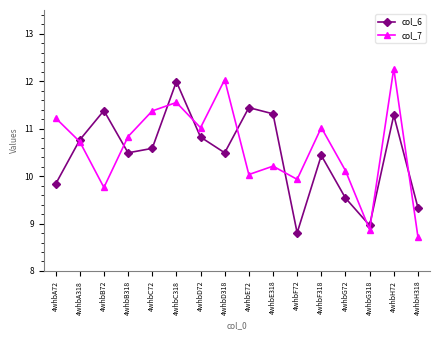

True or false: col_6 has a value of 9.0 at 4whbG318.

True